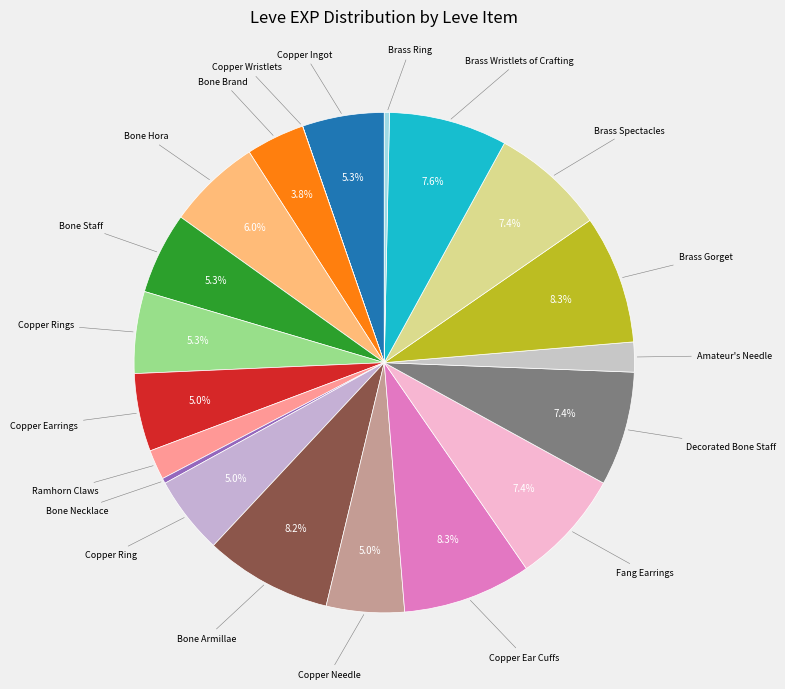

Does Copper Ingot account for over 50% of the chart?

No